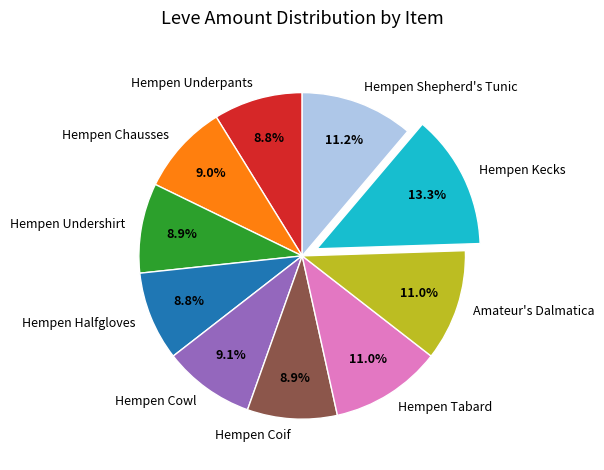

To the nearest percent, what is the average slice percentage?

10%